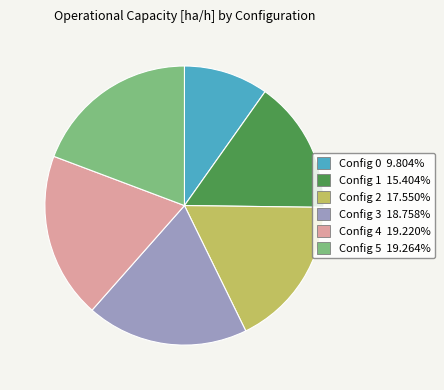

Is there a majority slice in this chart?

No